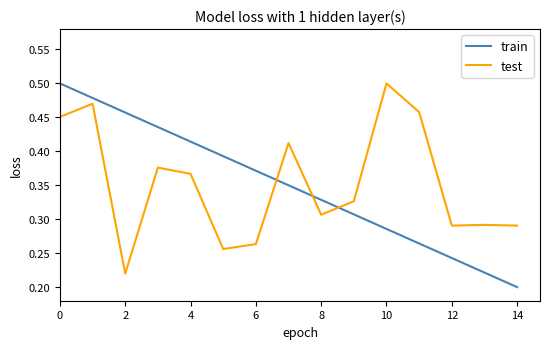

How many intersections are there between test and train?

3